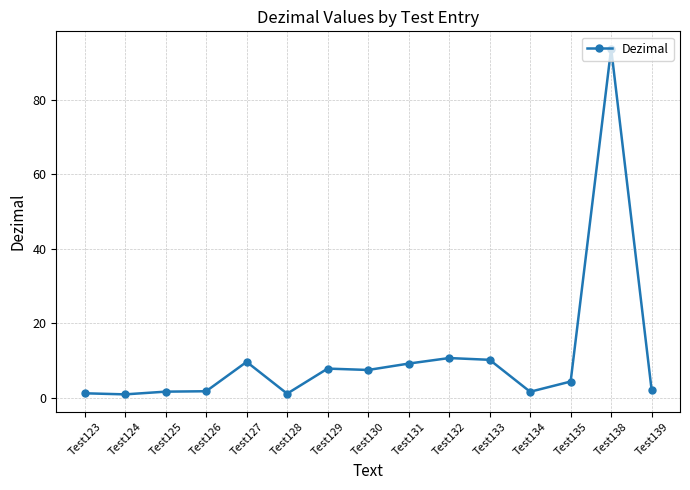

The value at Test130 is 7.4. True or false?

True